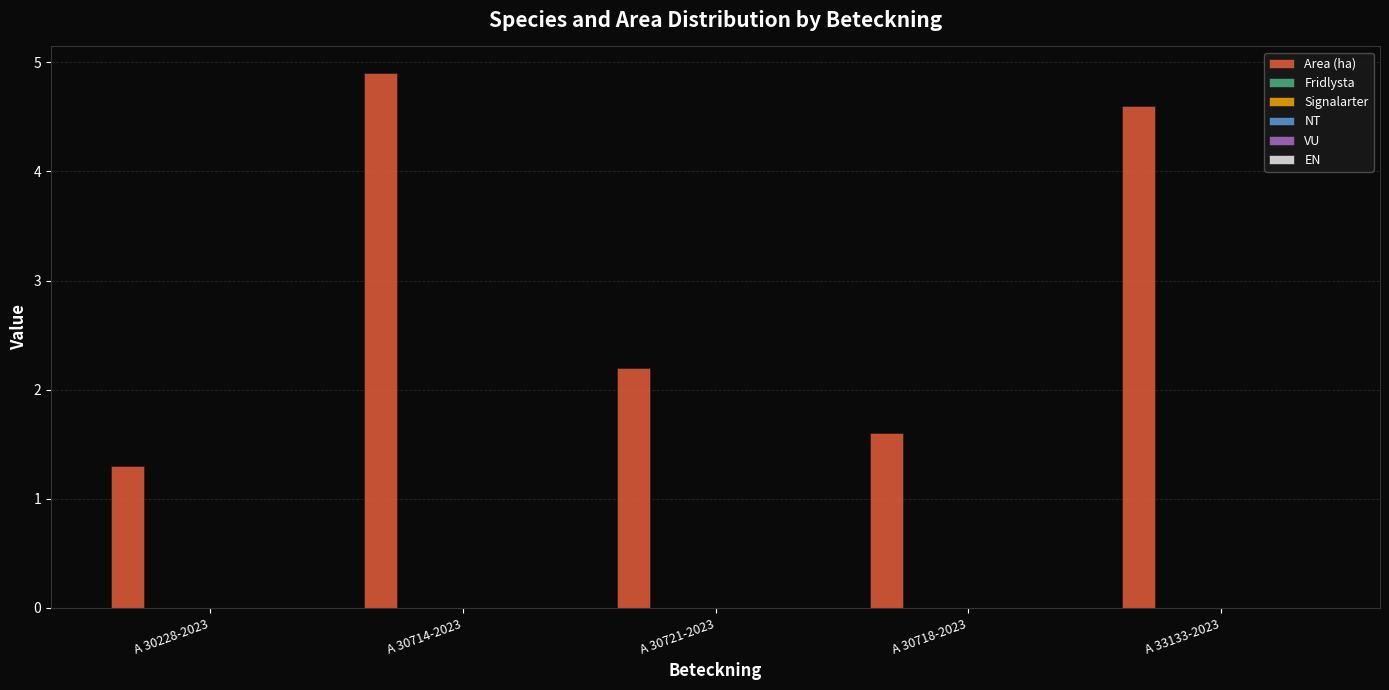

What is the average value?

2.9